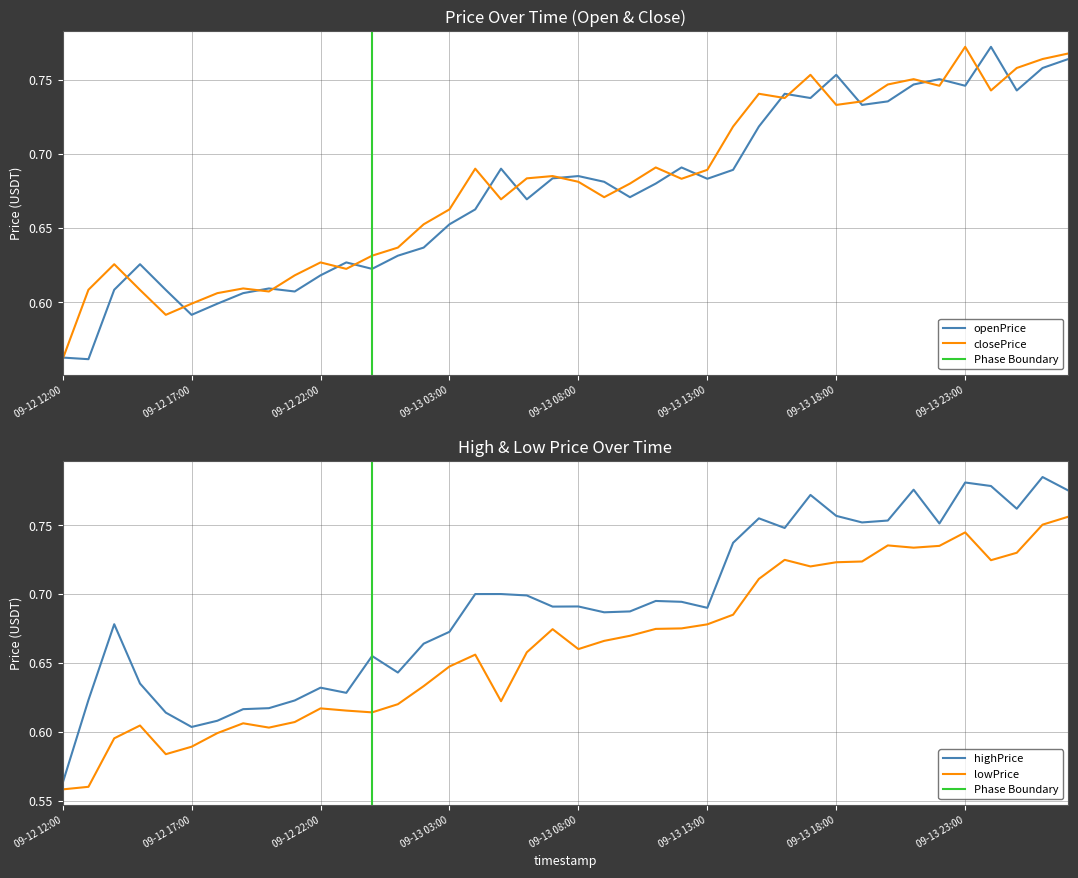

True or false: lowPrice has a value of 0.9 at 7.

False